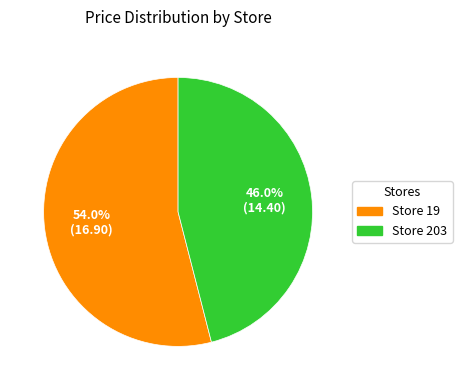

Is there a majority slice in this chart?

Yes